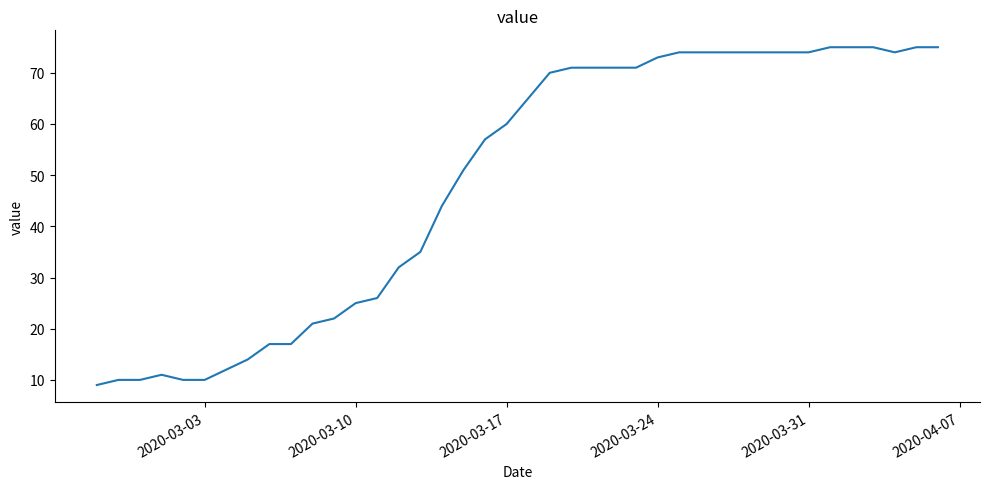

What is the smallest value displayed?

9